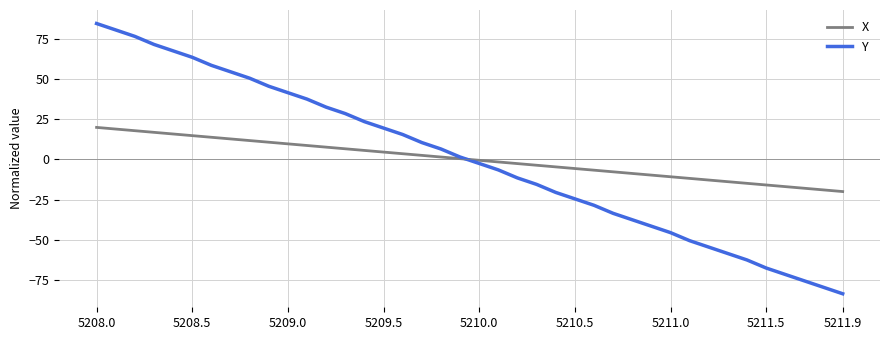

Which series has the largest range (max minus min)?

Y